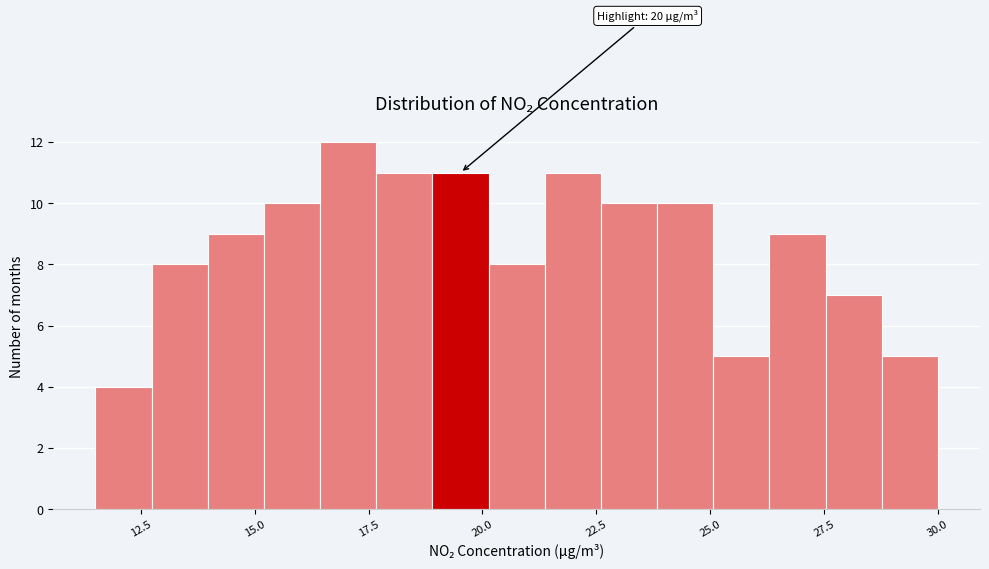

Read against the x-axis, roughly where is the centre of the tallest bar?

17.0